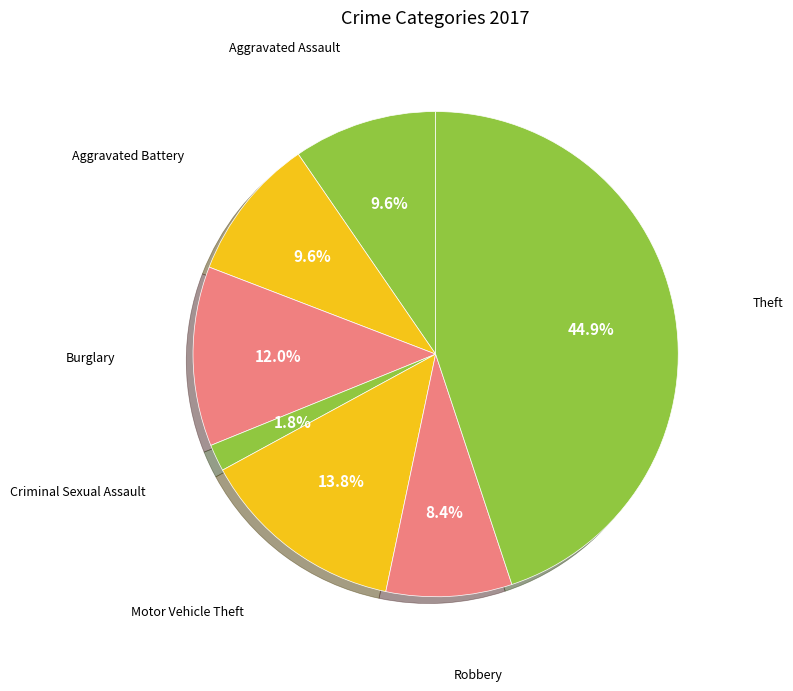

To the nearest percent, what is the average slice percentage?

14%